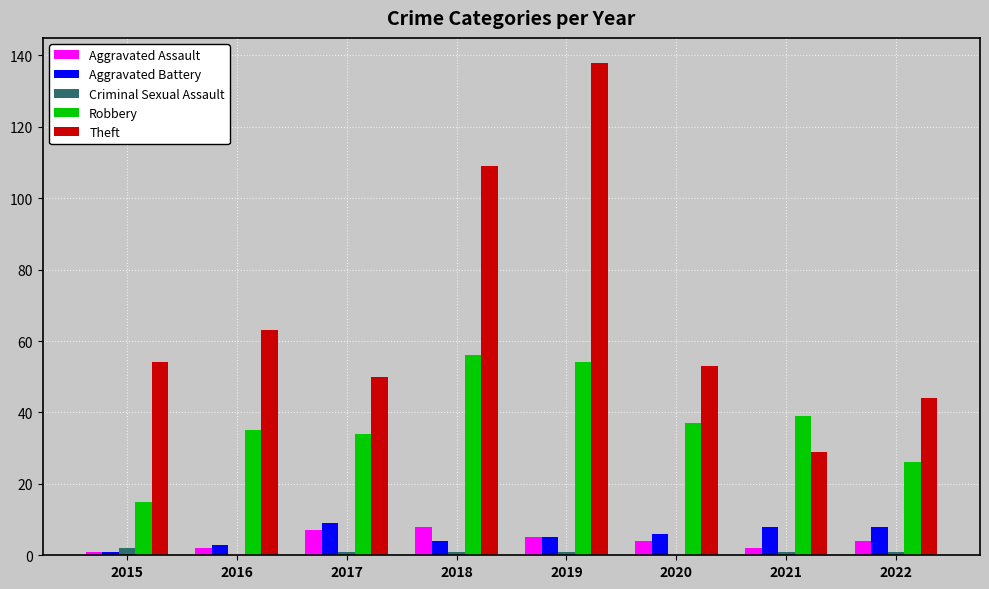

The value of Robbery at 2019 is 18. True or false?

False